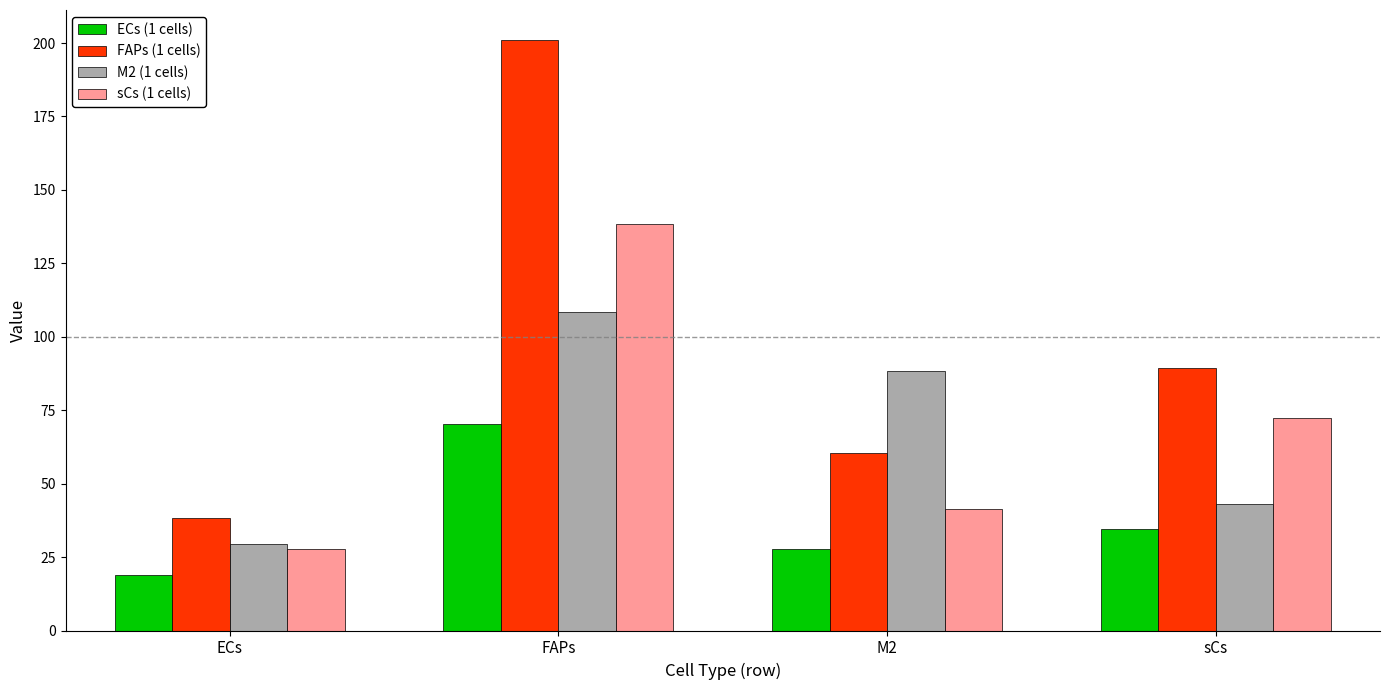

What is the label of the 4th bar from the right?

ECs